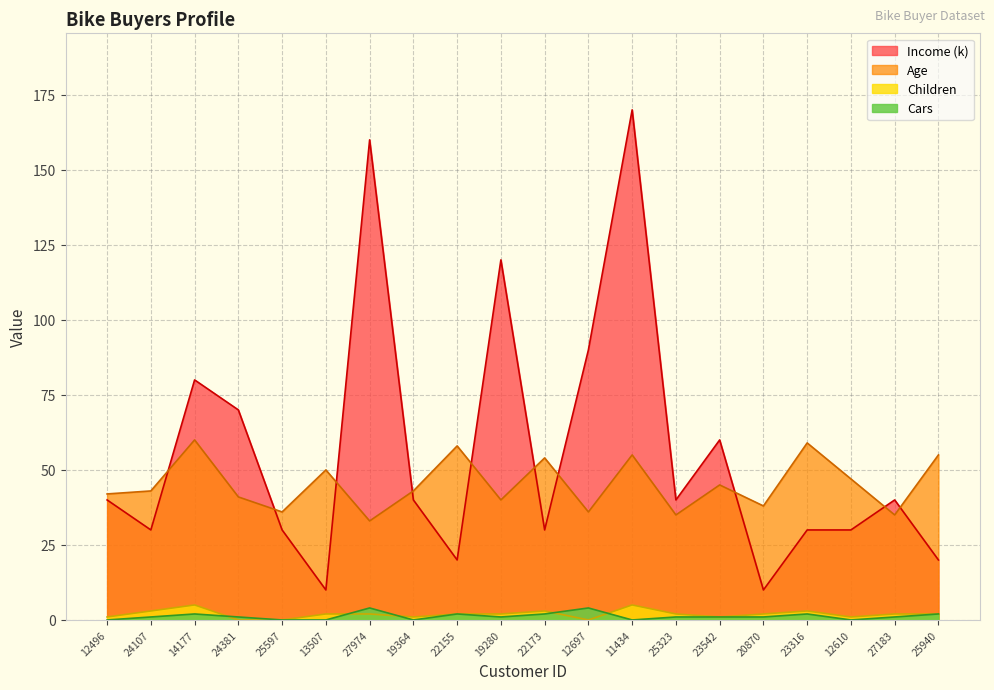

List the series in order of their peak value, lowest first.

Cars, Children, Age, Income